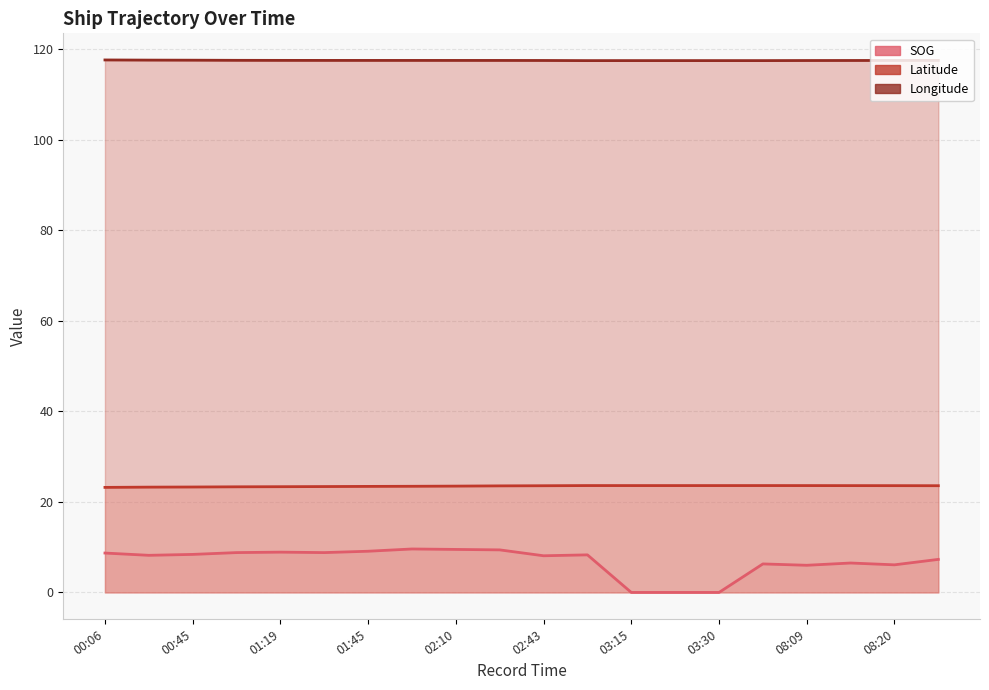

Reading left to right, extract all data points from this chart.

SOG: 00:06=8.7	00:32=8.2	00:45=8.4	01:08=8.8	01:19=8.9	01:32=8.8	01:45=9.1	01:55=9.6	02:10=9.5	02:31=9.4	02:43=8.1	03:05=8.3	03:15=0.0	03:18=0.0	03:30=0.0	07:58=6.3	08:09=6.0	08:15=6.5	08:20=6.1	08:30=7.3
Latitude: 00:06=23.2	00:32=23.3	00:45=23.3	01:08=23.3	01:19=23.4	01:32=23.4	01:45=23.4	01:55=23.4	02:10=23.5	02:31=23.5	02:43=23.6	03:05=23.6	03:15=23.6	03:18=23.6	03:30=23.6	07:58=23.6	08:09=23.6	08:15=23.6	08:20=23.6	08:30=23.6
Longitude: 00:06=117.6	00:32=117.5	00:45=117.5	01:08=117.5	01:19=117.5	01:32=117.5	01:45=117.5	01:55=117.5	02:10=117.5	02:31=117.5	02:43=117.5	03:05=117.4	03:15=117.4	03:18=117.4	03:30=117.4	07:58=117.4	08:09=117.4	08:15=117.5	08:20=117.5	08:30=117.5